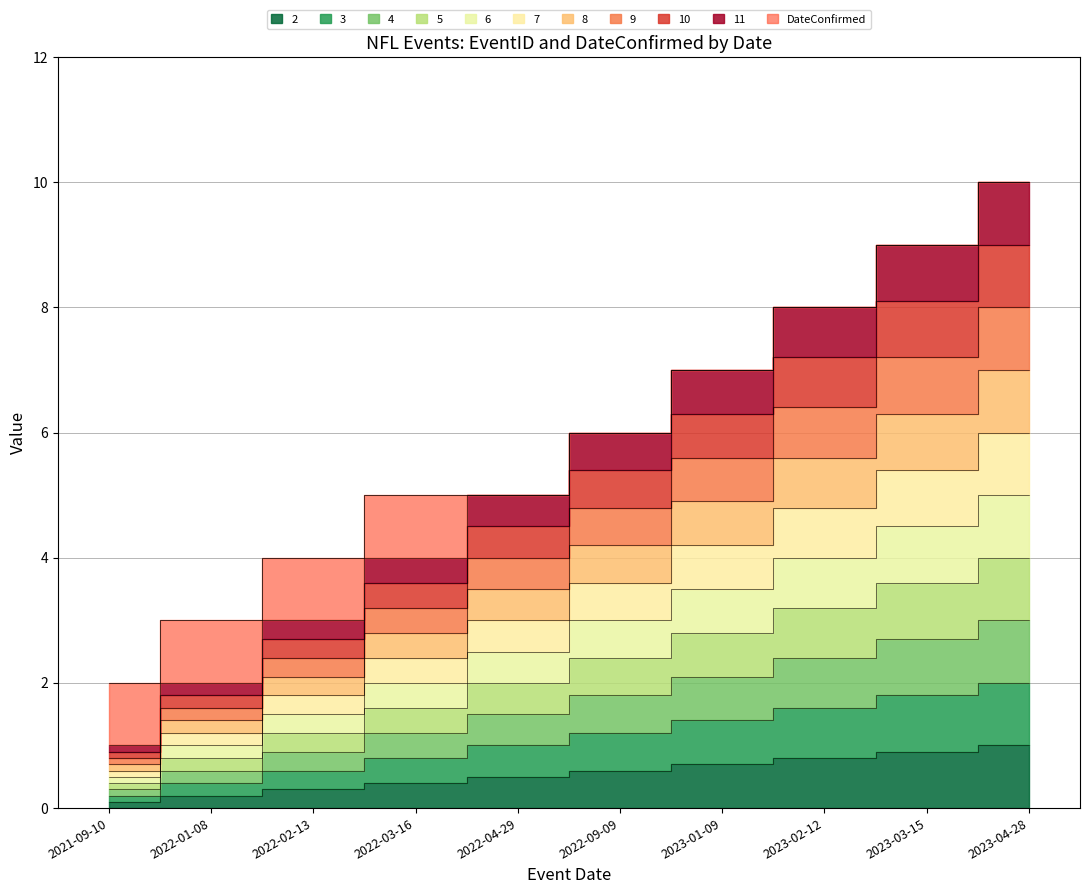

The value at 2022-04-29 is 5.0. True or false?

True